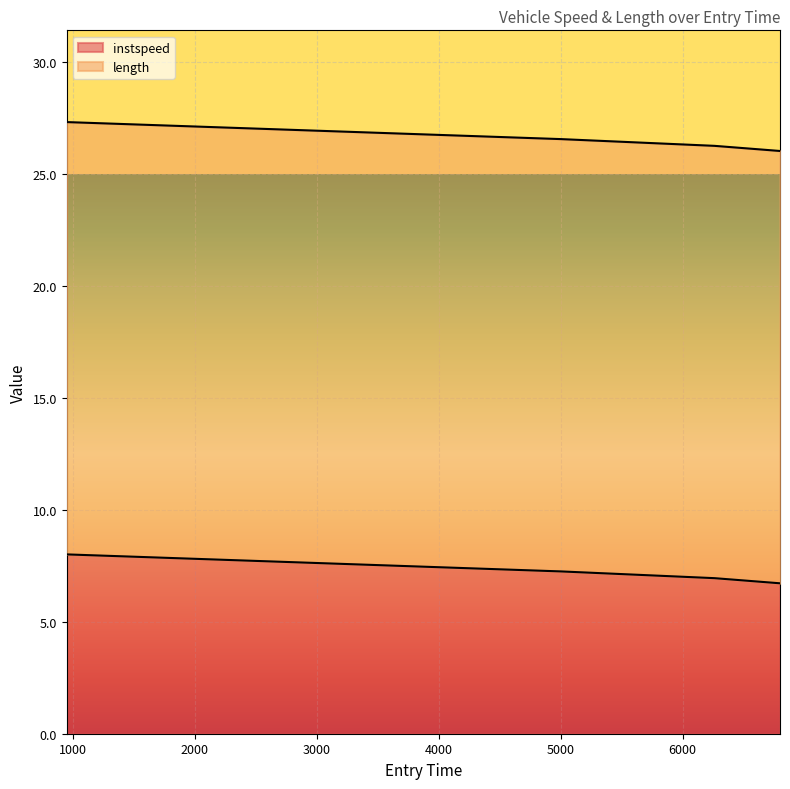

Rank the categories by value from highest to lowest.

948.286688877215, 5000.829799636369, 6260.829529096969, 6798.251203453005